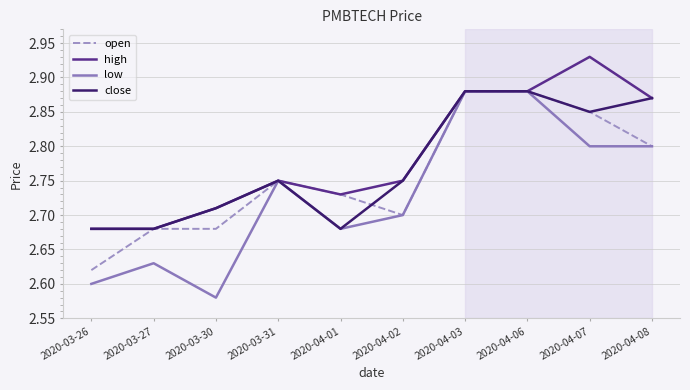

True or false: low has a value of 4.1 at 2020-04-08.

False